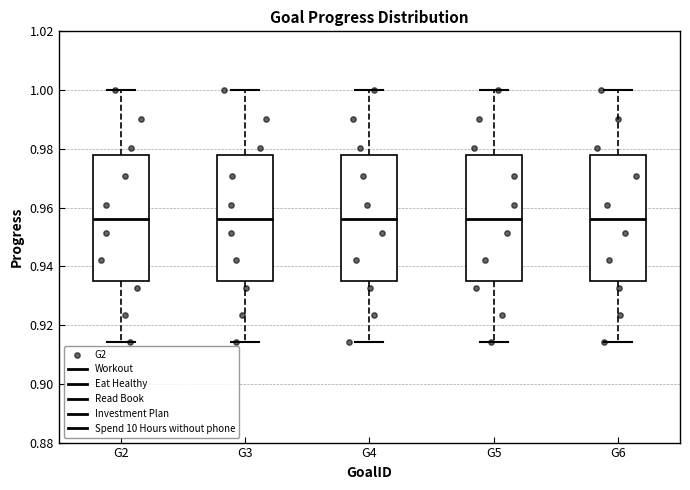

Where is the lower edge of the box for G4 on the y-axis? The values are not printed on the chart, so give them approximately, as read against the axis.

0.936